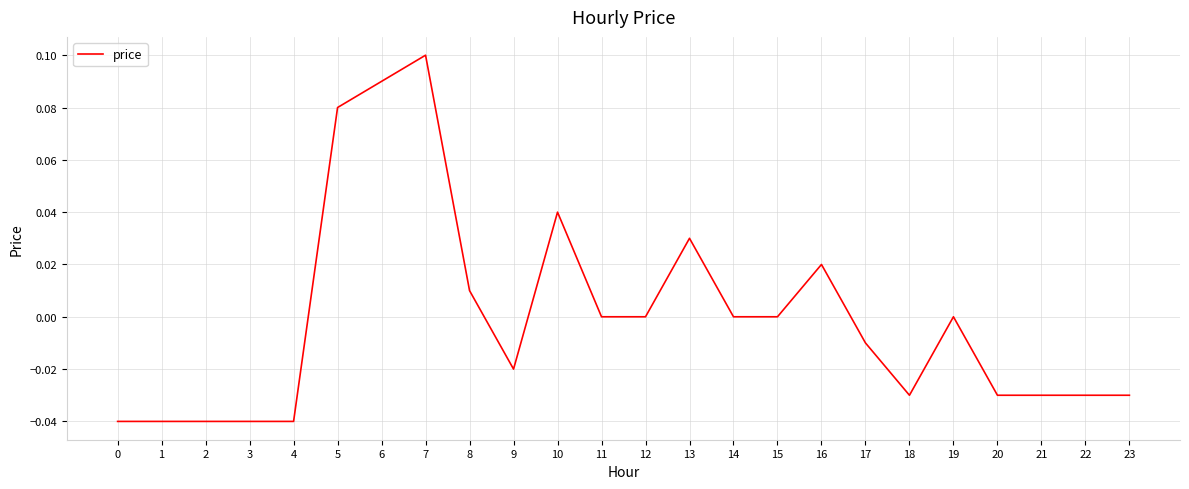

How many lines are shown in the chart?

1